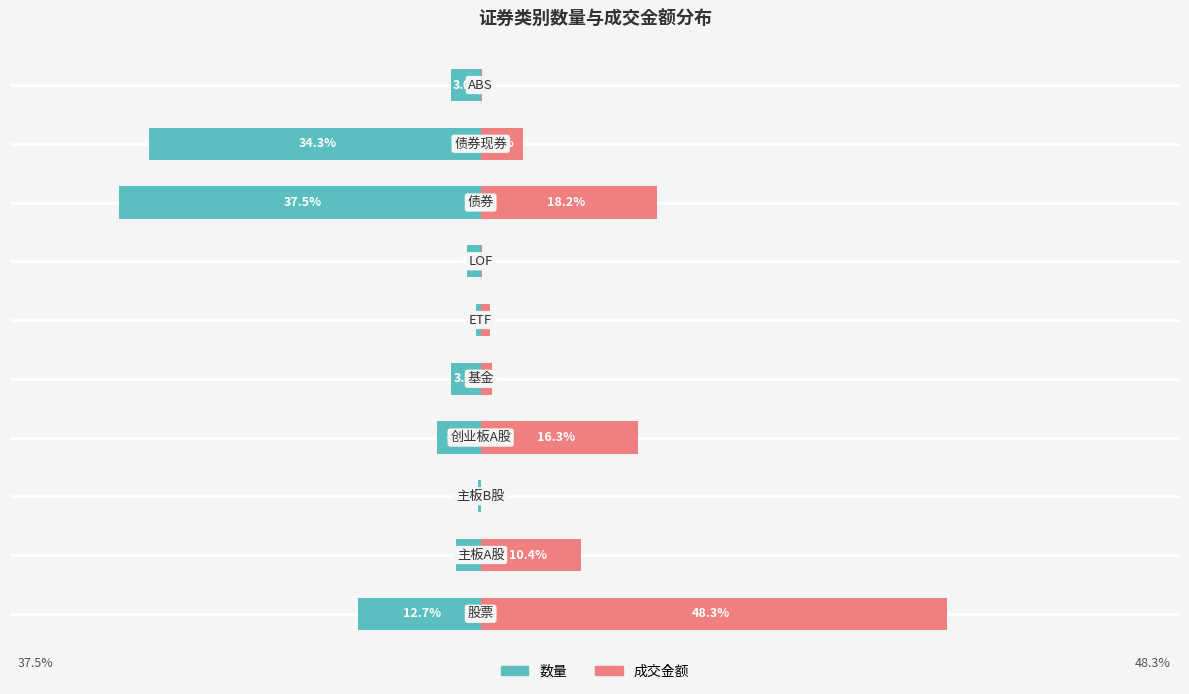

Count the number of data series in this chart.

2